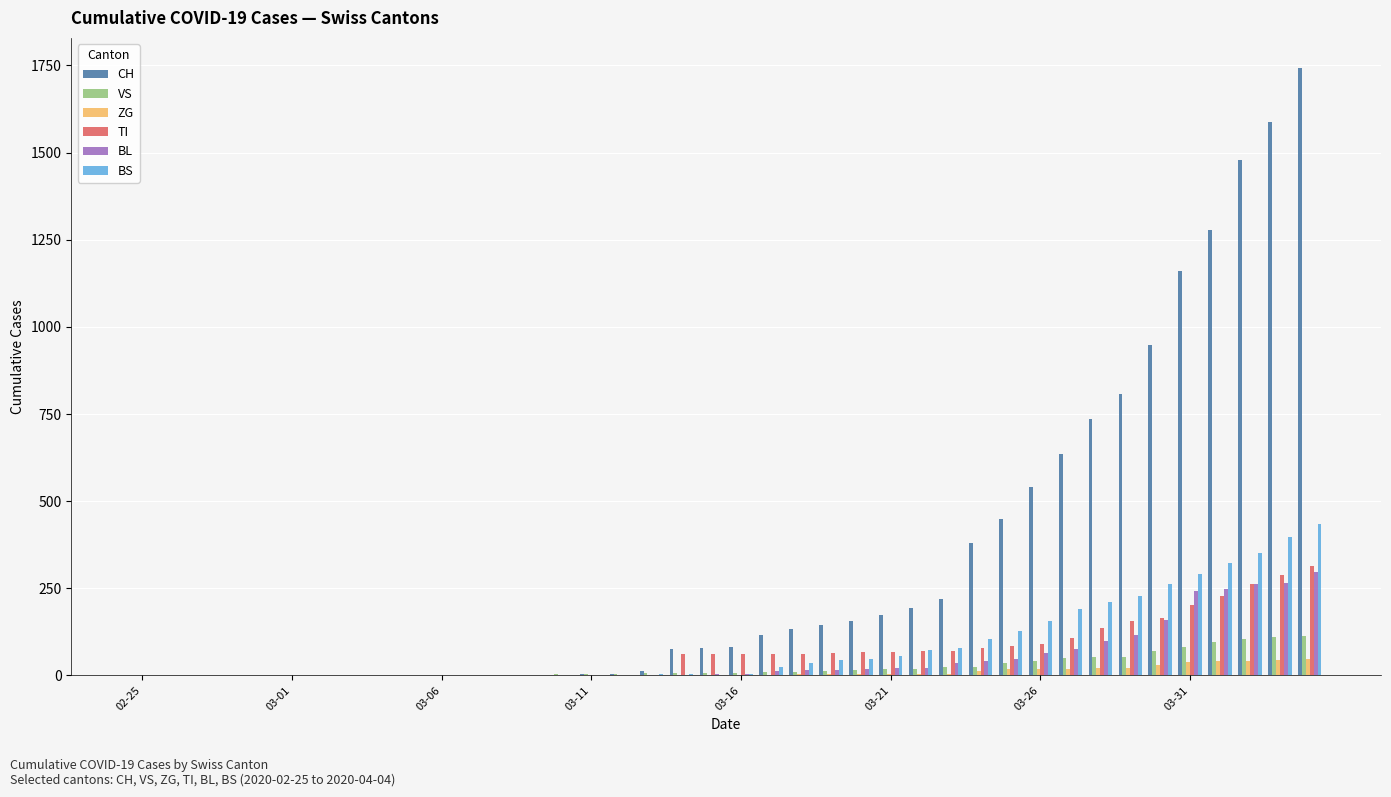

What is the maximum value shown in the chart?

1742